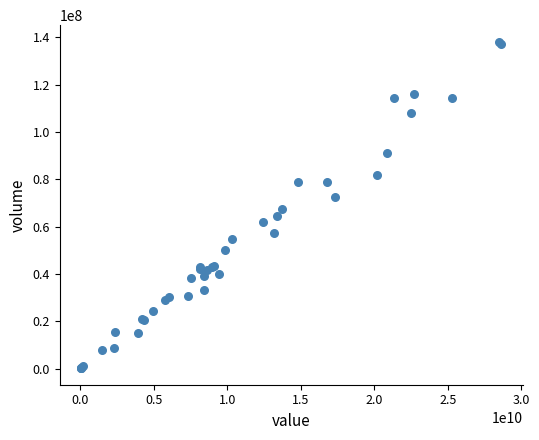

What Y value in the scatter plot is closest to 69139800?

67547190